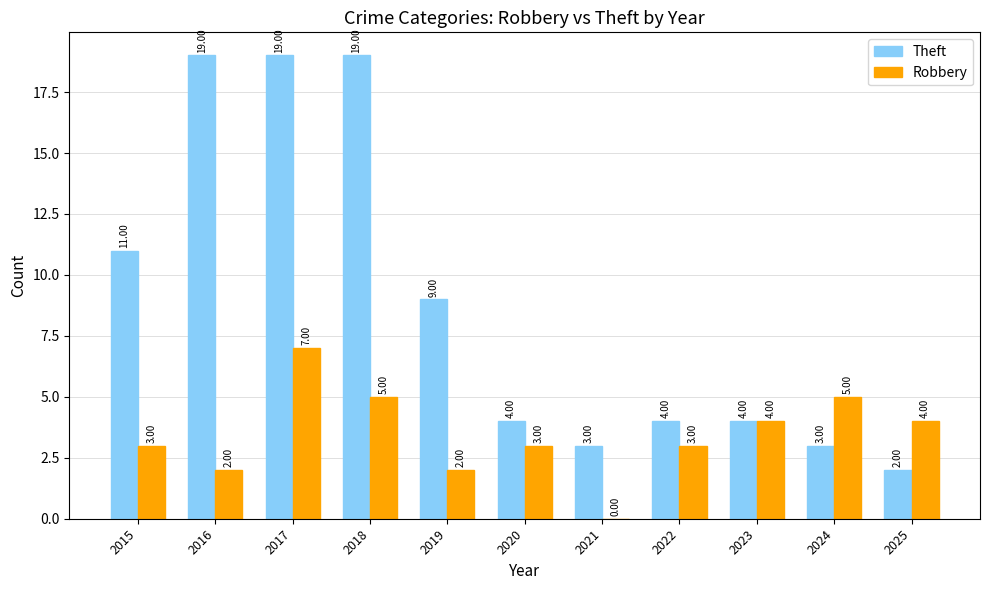

Are the bars grouped side by side (vs. stacked)?

Yes